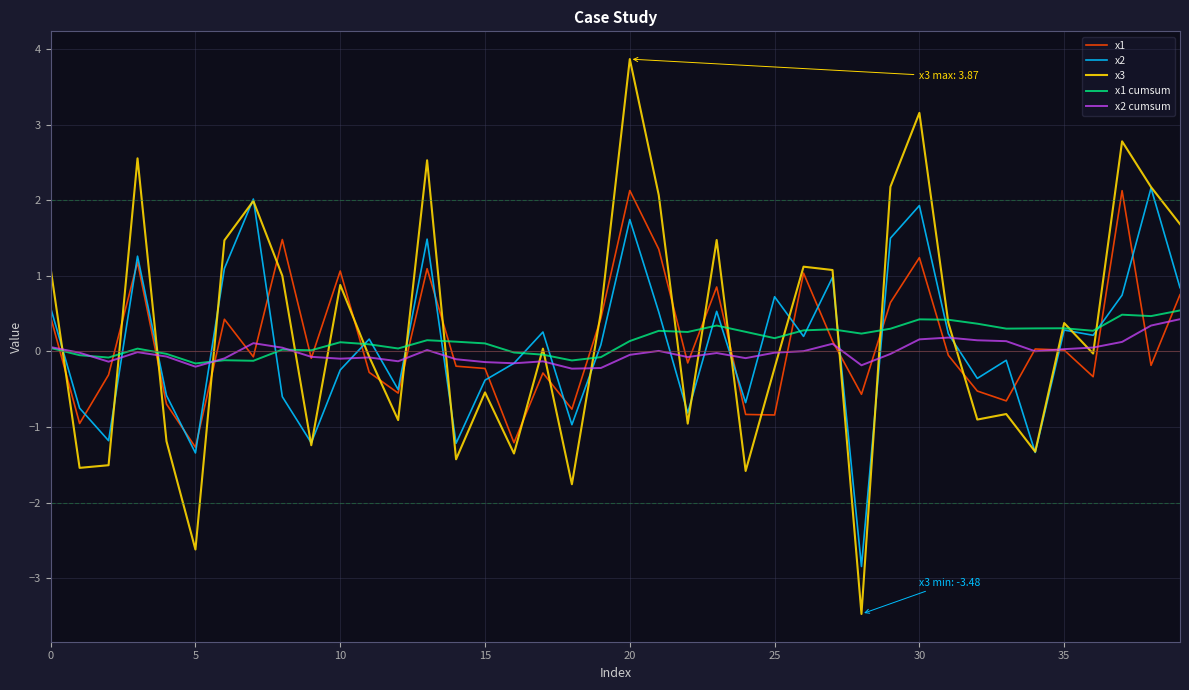

What is the smallest value displayed?

-3.5